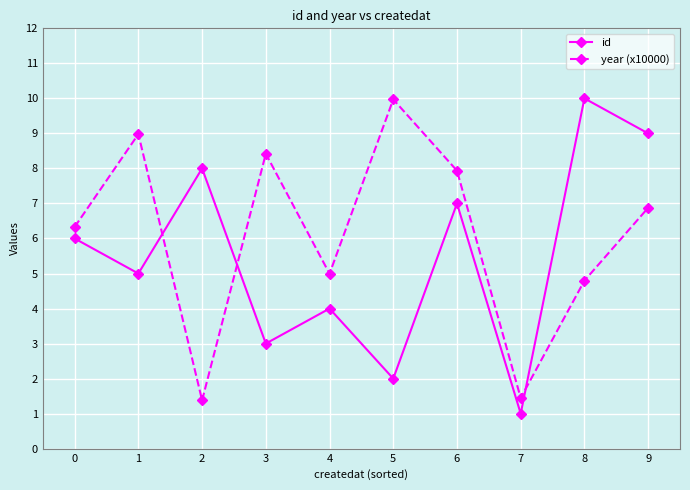

At which category does year (x10000) reach its first local valley?

2